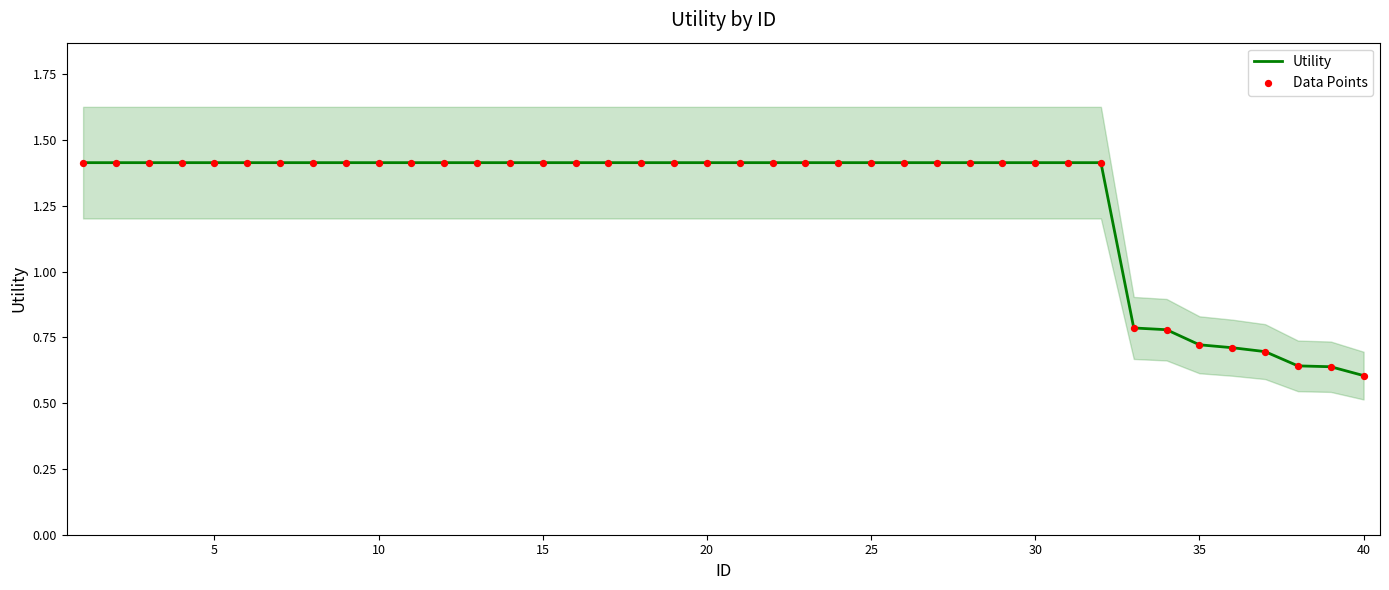

Which series reaches the minimum Y coordinate?

Utility